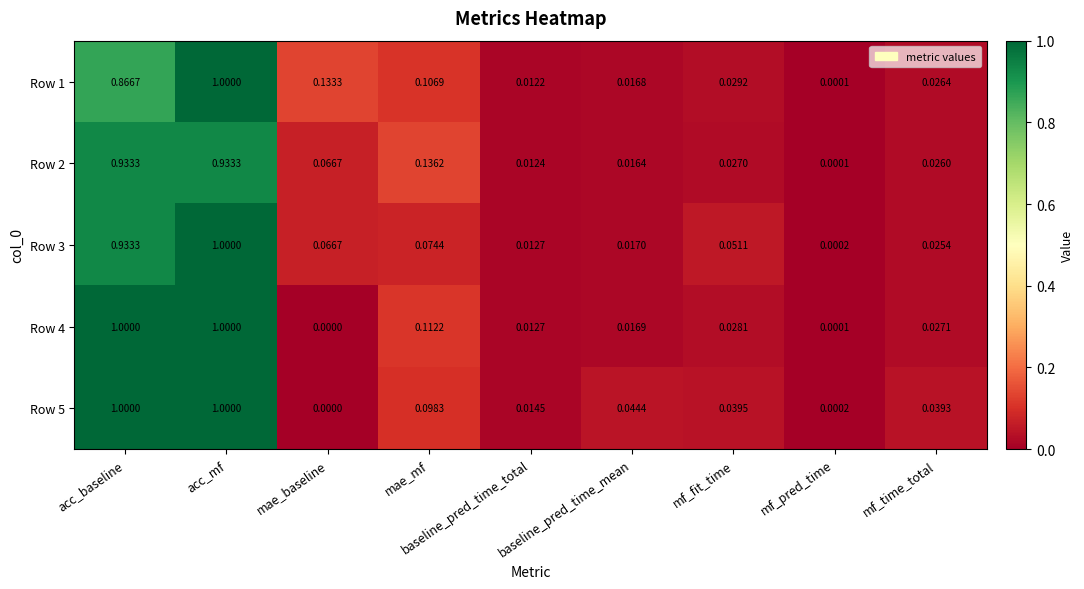

Rank the categories by Row 1 value from highest to lowest.

acc_mf, acc_baseline, mae_baseline, mae_mf, mf_fit_time, mf_time_total, baseline_pred_time_mean, baseline_pred_time_total, mf_pred_time